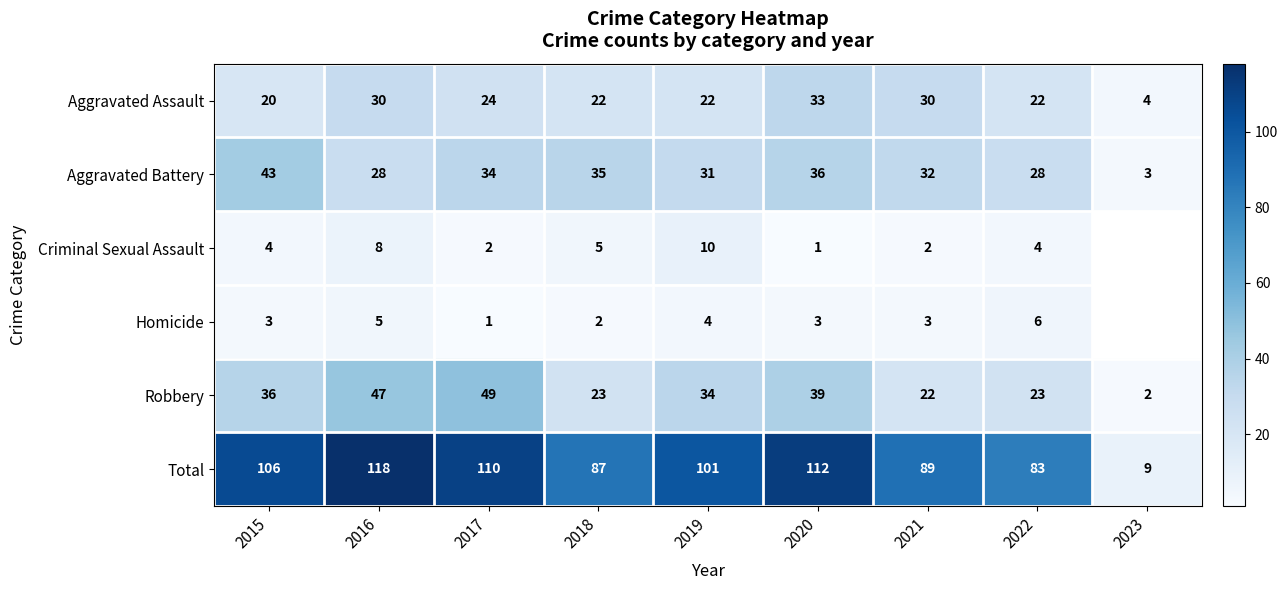

Rank the series at 2021 from lowest to highest value.

Criminal Sexual Assault, Homicide, Robbery, Aggravated Assault, Aggravated Battery, Total